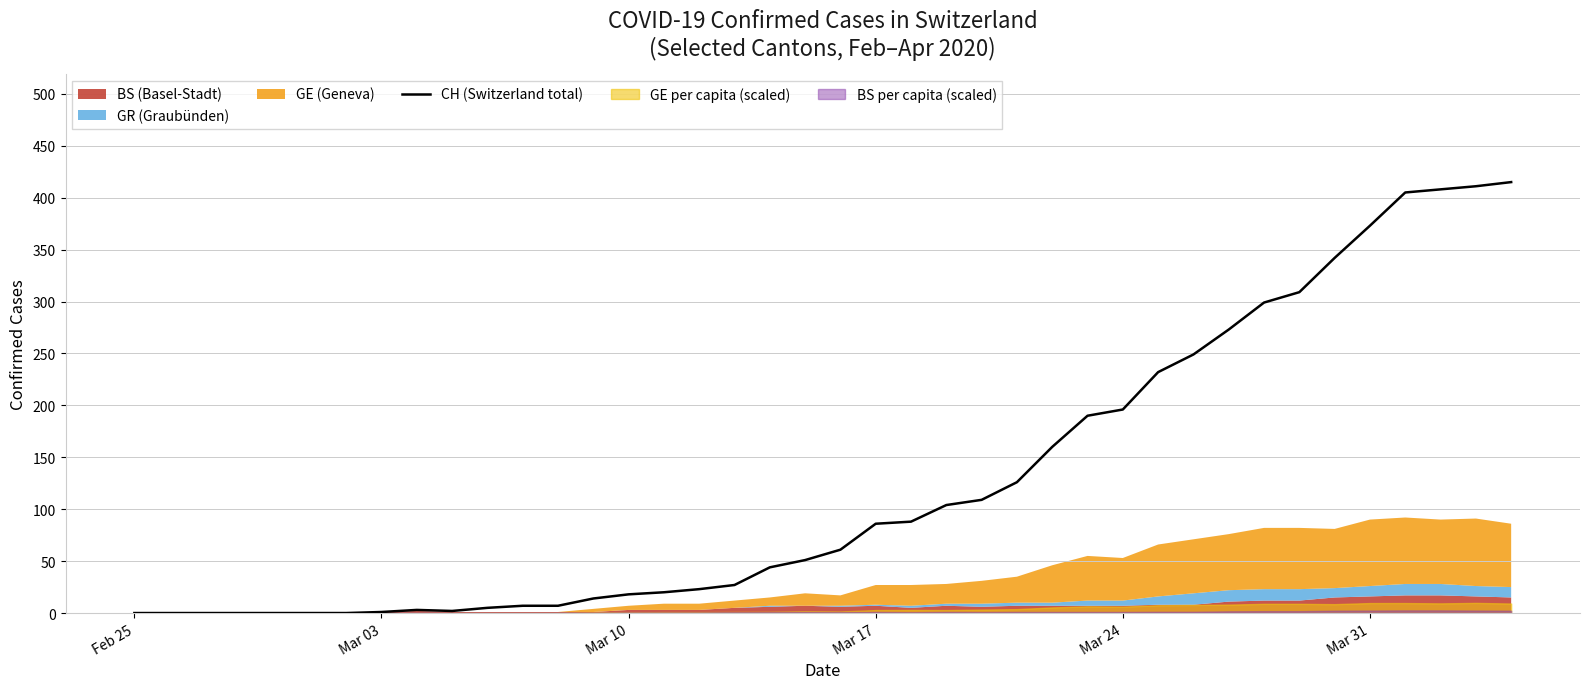

How many values are above zero?

33